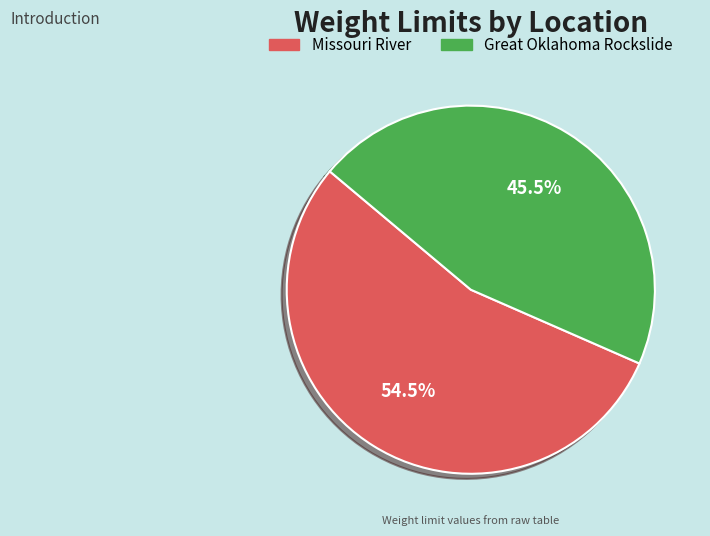

What is the largest slice in the pie chart?

Missouri River